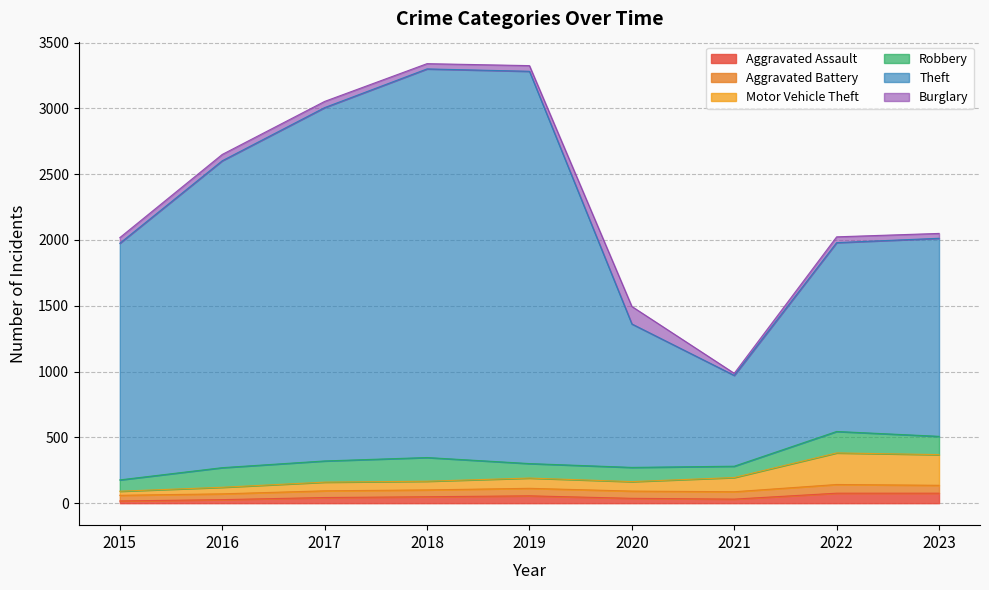

What is the highest value of the Aggravated Assault series?

76